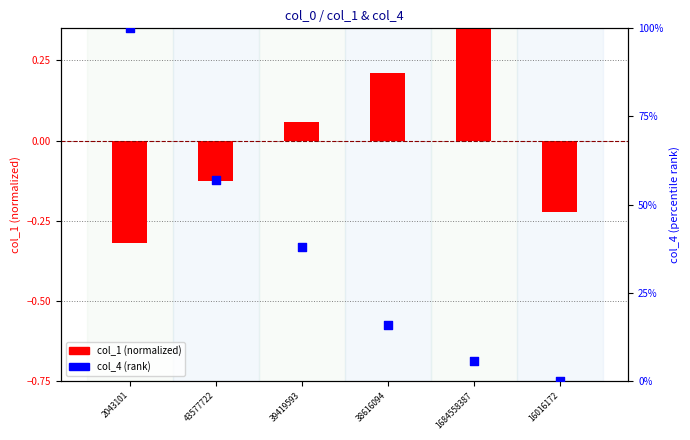

Which series has the widest spread of Y values?

col_4 (rank)